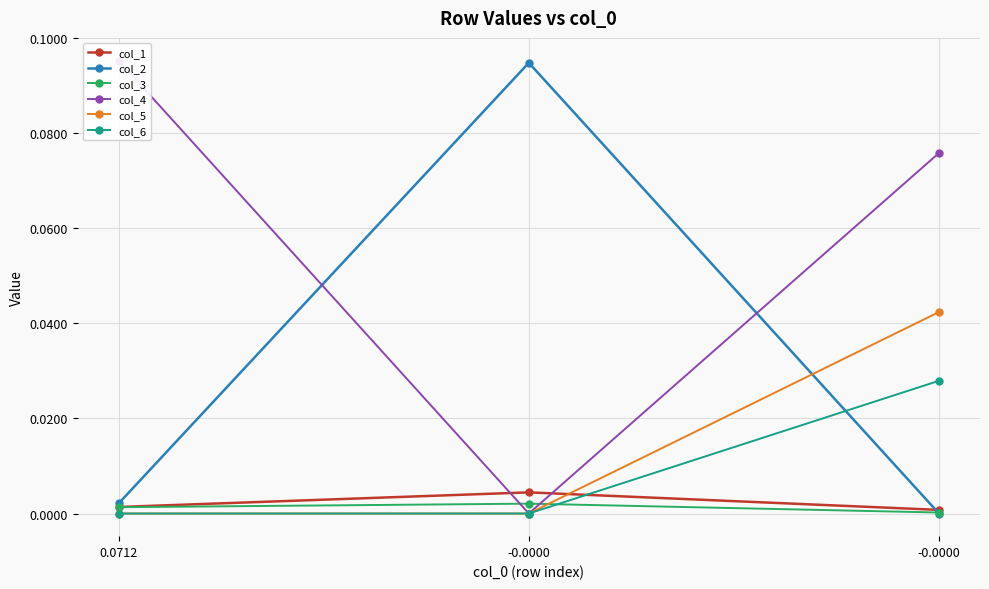

List the labels in order of col_1 value, largest first.

-0.0000, 0.0712, -0.0000